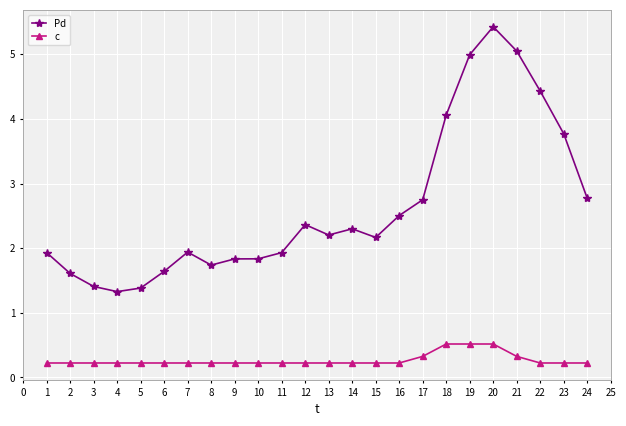

At how many categories does at least one series exceed 2?

13